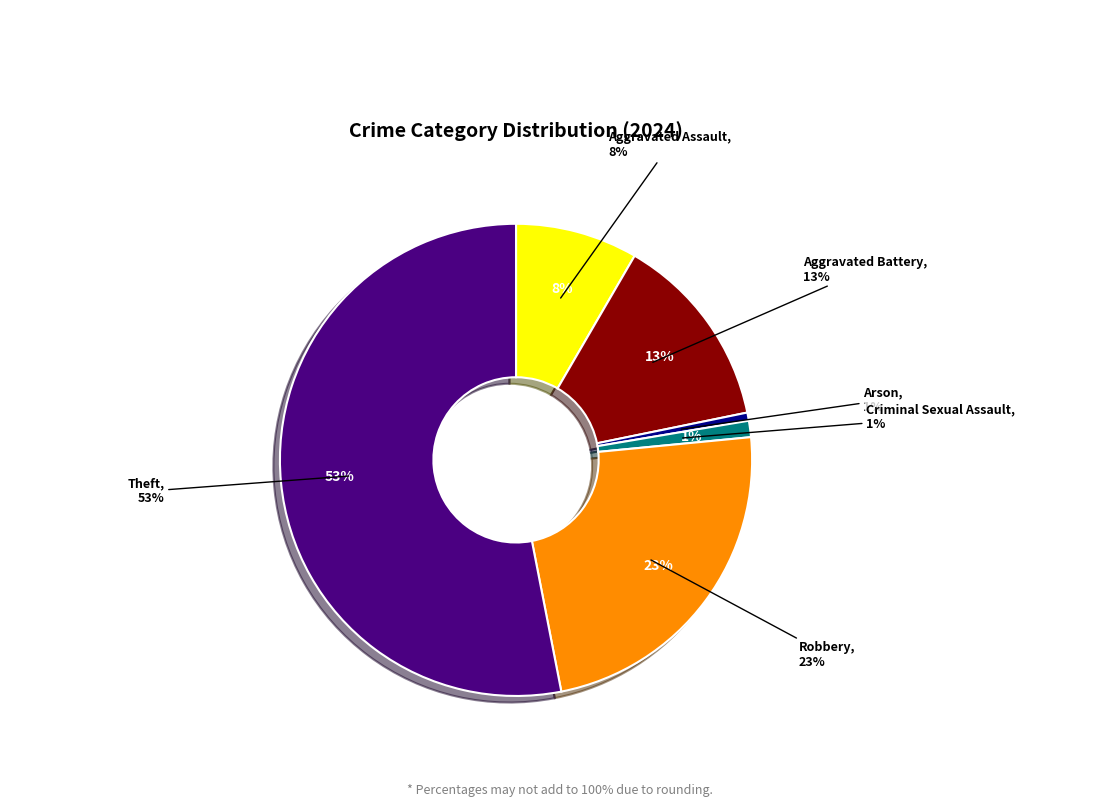

What portion of the pie excludes Robbery?

76.5%